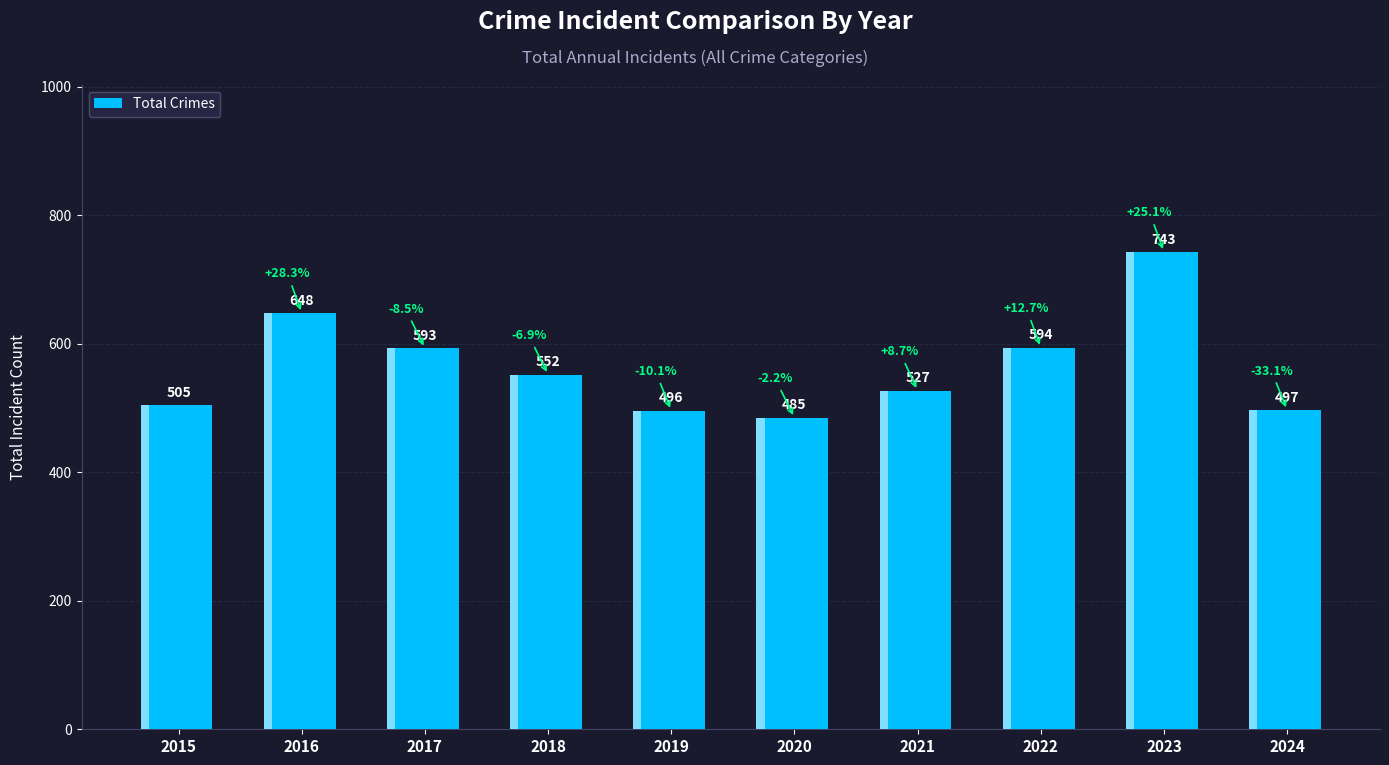

What is the ratio of the value at 2024 to the value at 2022?

0.8